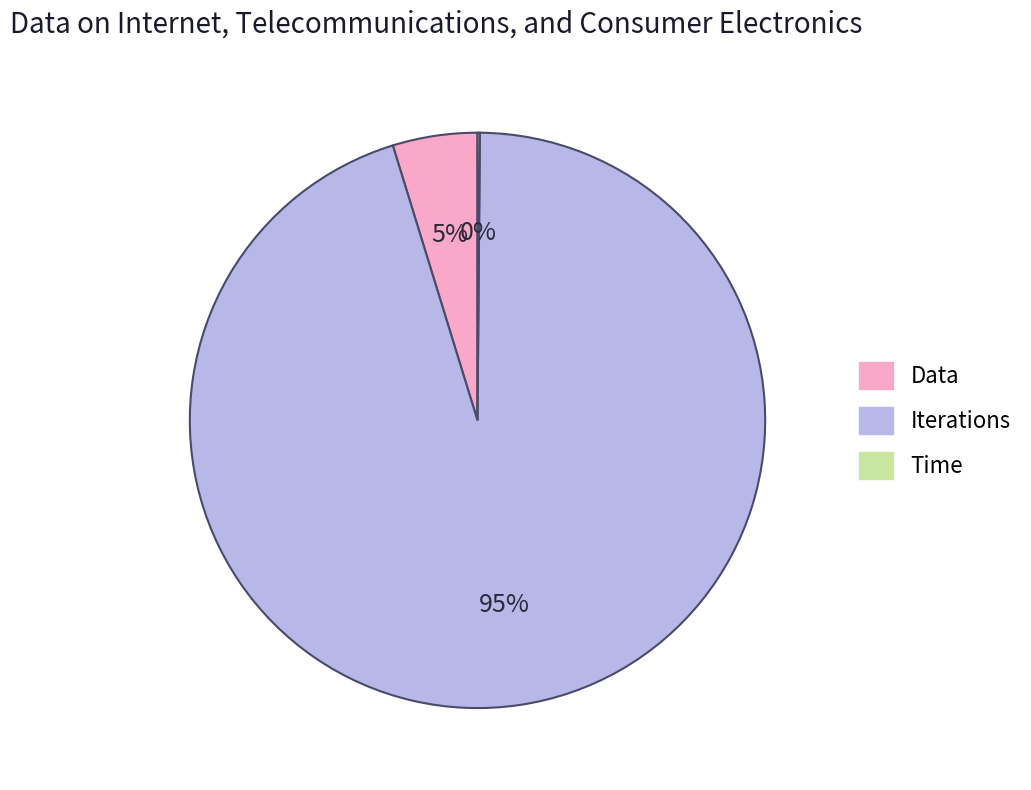

What is the largest slice in the pie chart?

Iterations